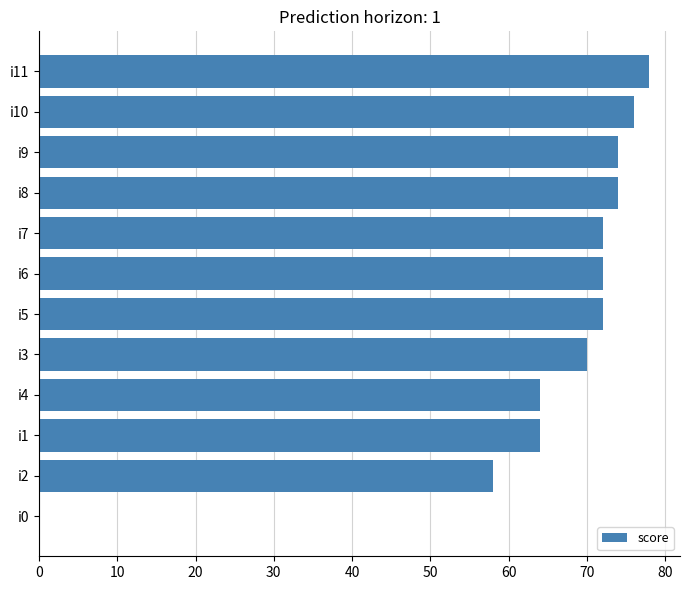

How many positive values are there?

11